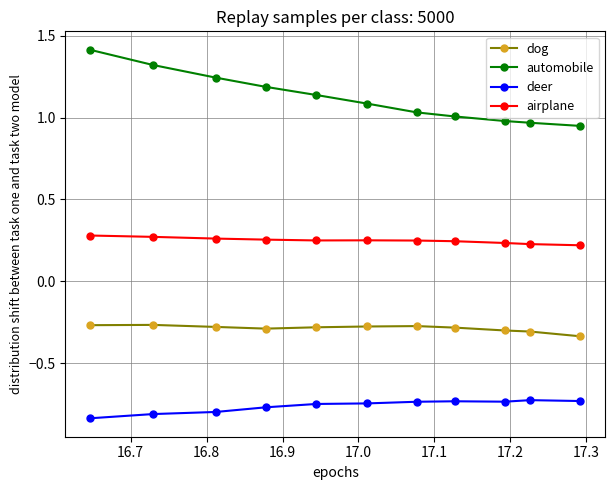

Which series has the largest range (max minus min)?

automobile